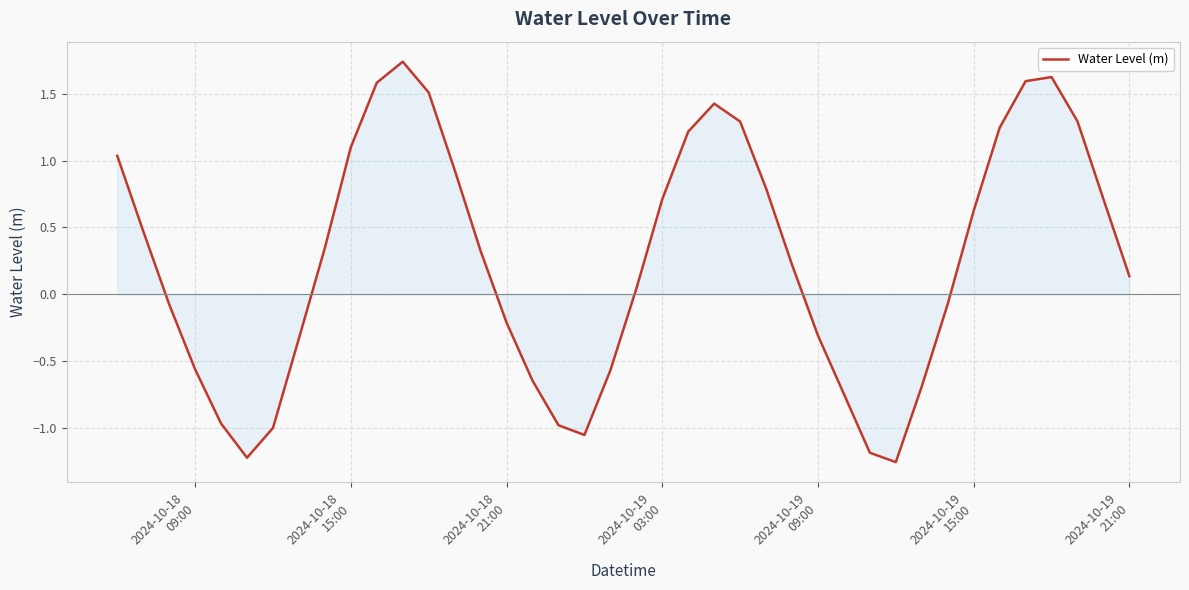

How many series are shown in this chart?

1